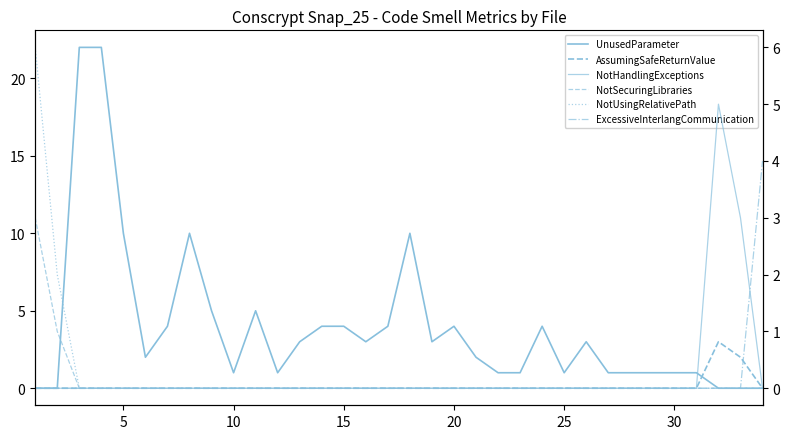

At how many categories does at least one series exceed 20?

2